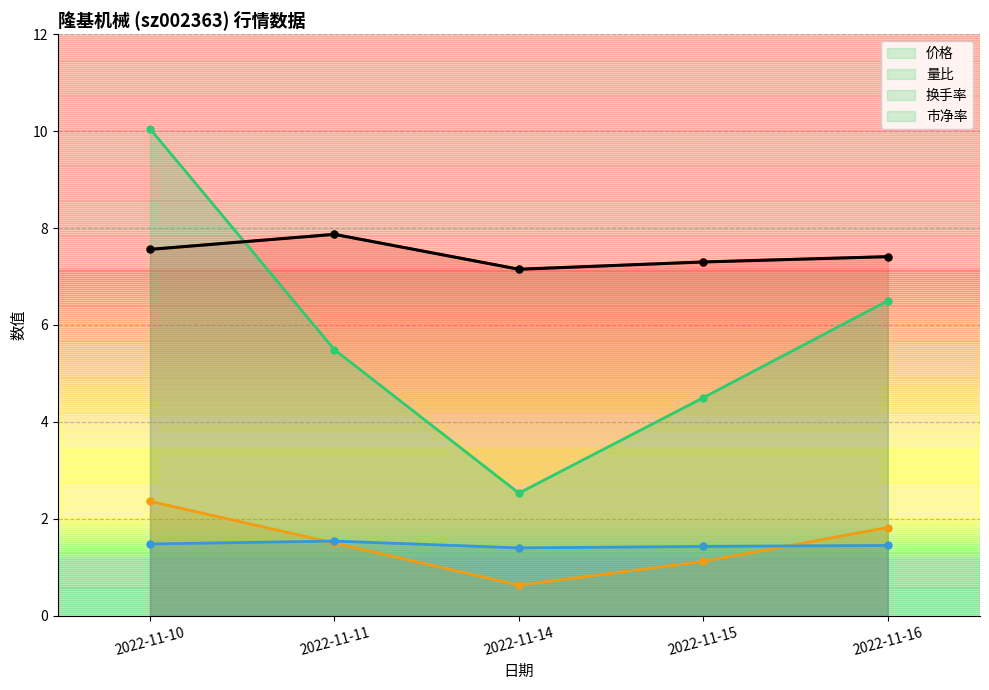

The 量比 series shows 1.2 at 2022-11-10. True or false?

False